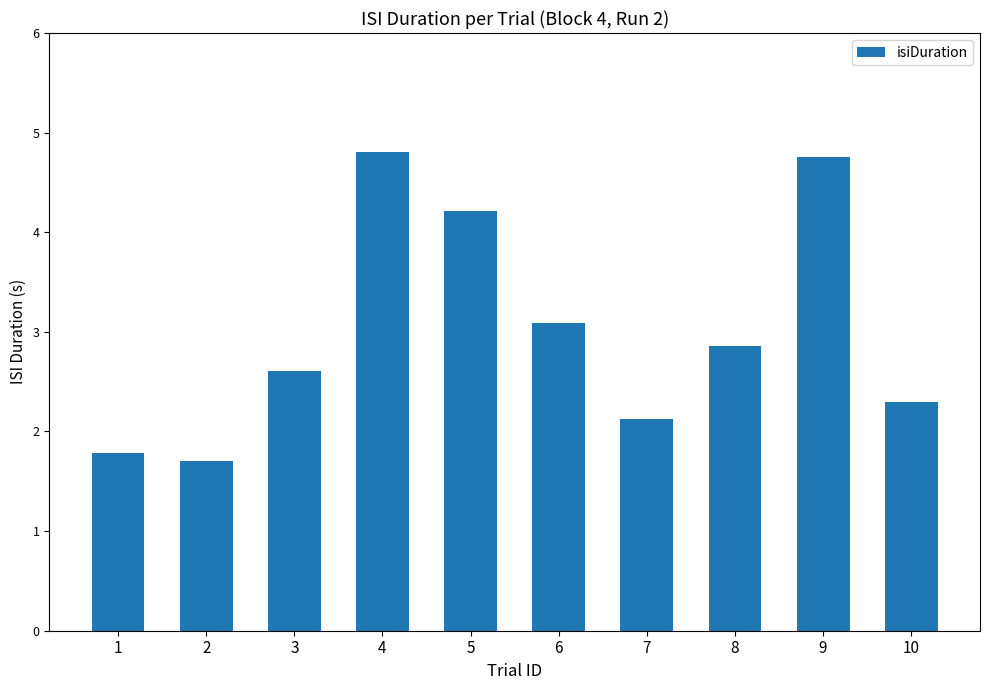

What is the approximate value at 8?

2.9